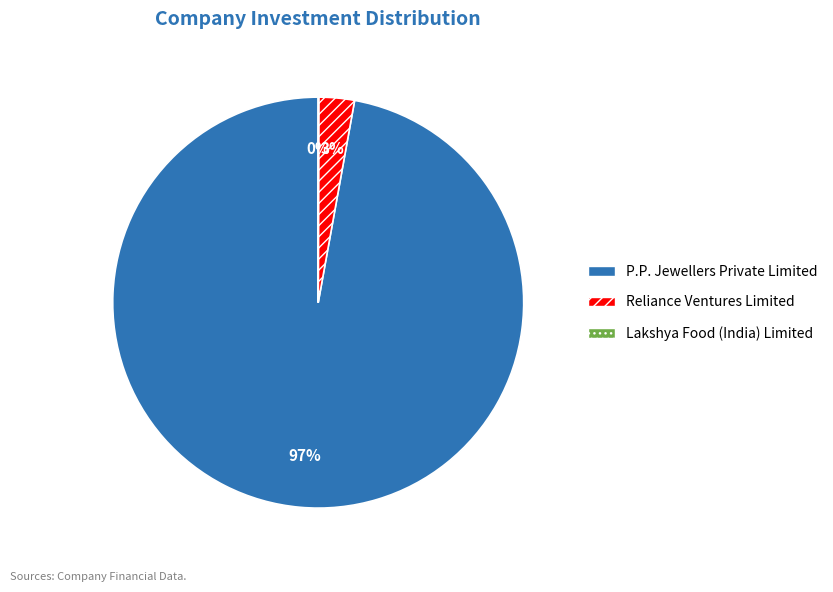

Which has a higher value, Reliance Ventures Limited or P.P. Jewellers Private Limited?

P.P. Jewellers Private Limited